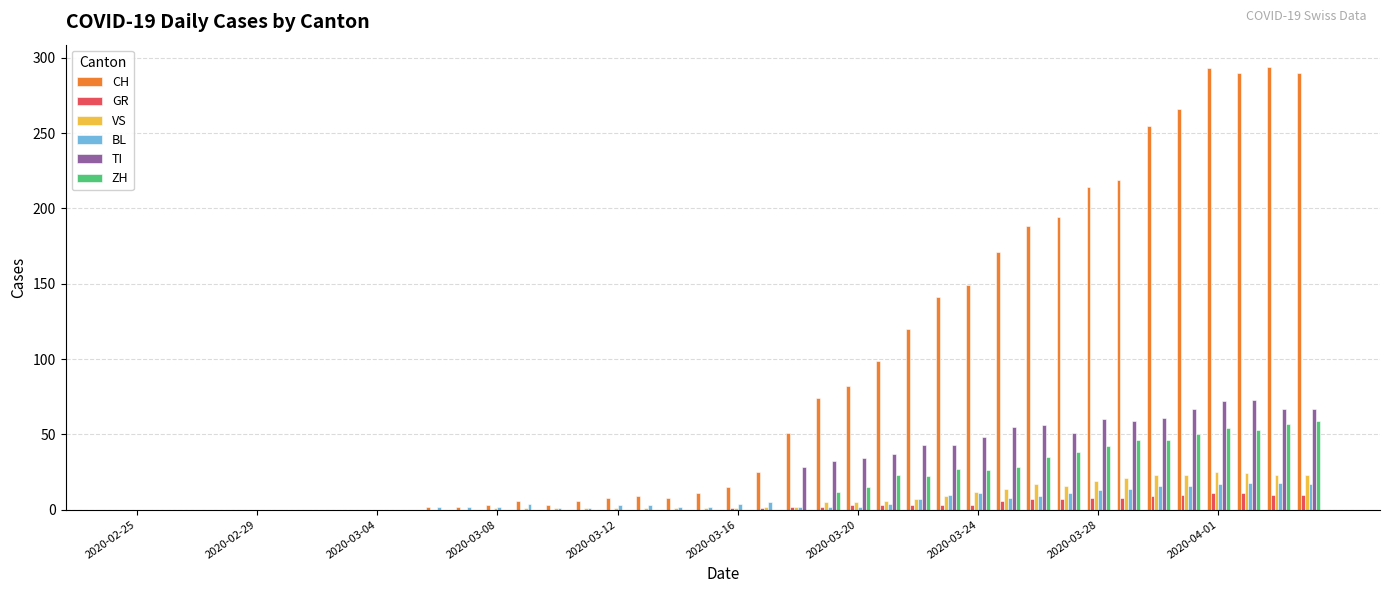

Which series has the largest total across all categories?

CH